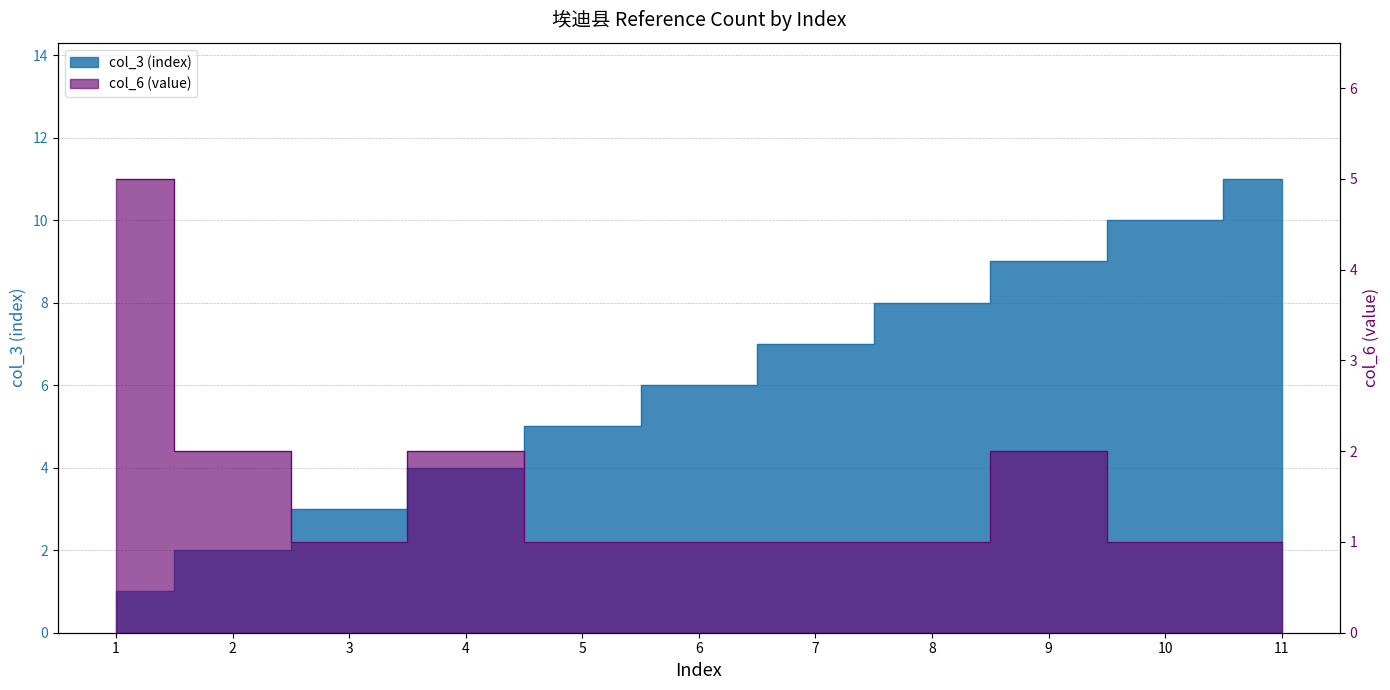

What is the difference between the col_6 (value) values at 4 and 3?

1